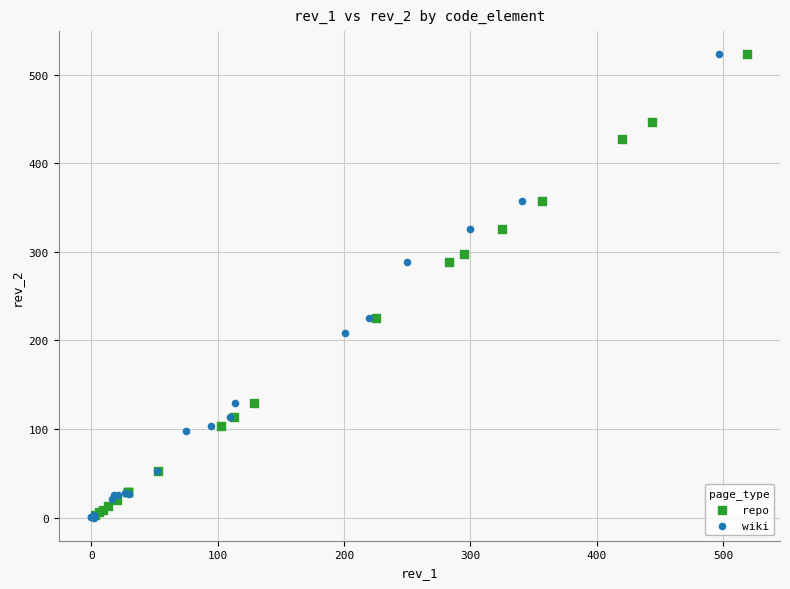

Which series has the widest spread of Y values?

wiki